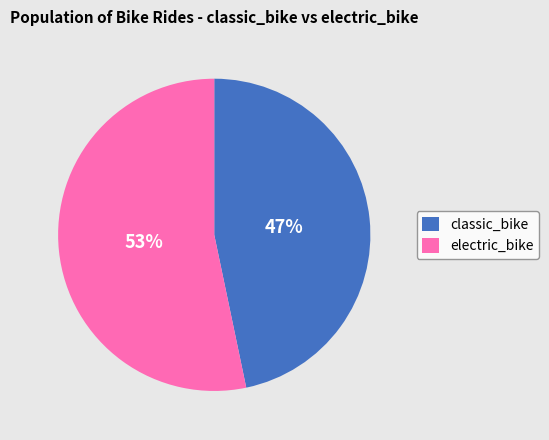

What percentage is the classic_bike slice, to the nearest percent?

47%